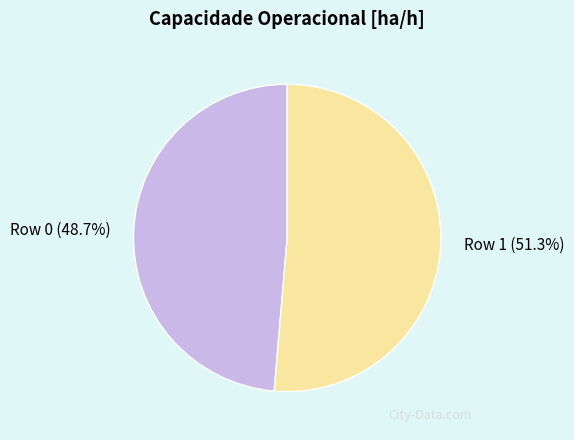

Does Row 0 account for over 50% of the chart?

No